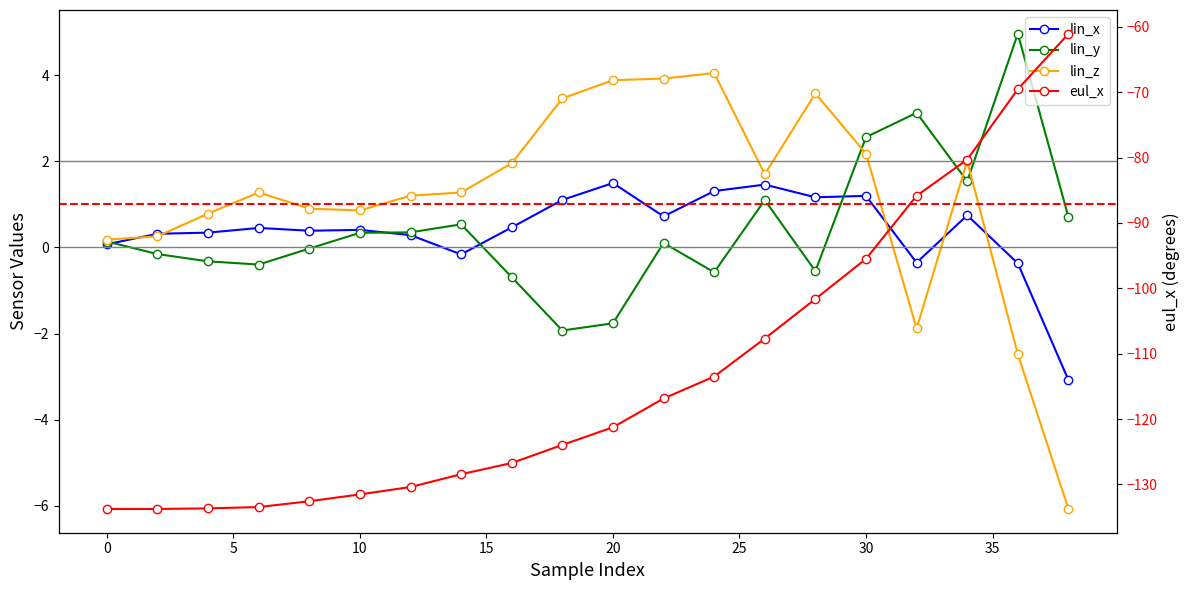

Does the chart display data point markers on the line(s)?

Yes